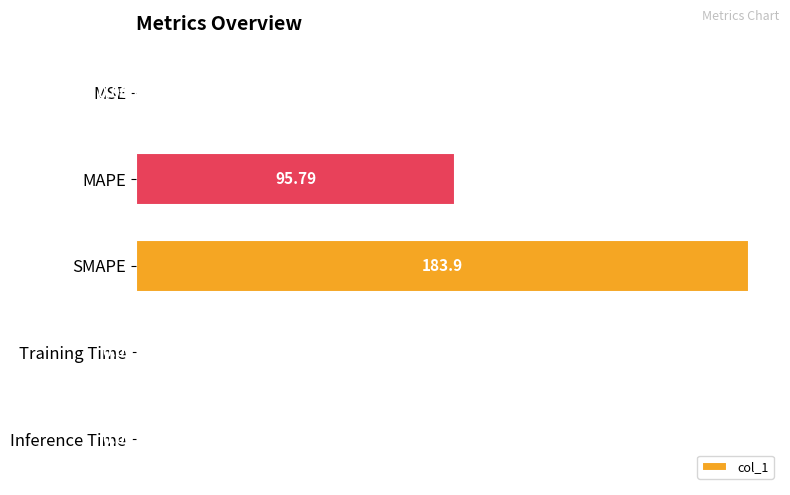

Between MAPE and Training Time, which is larger?

MAPE